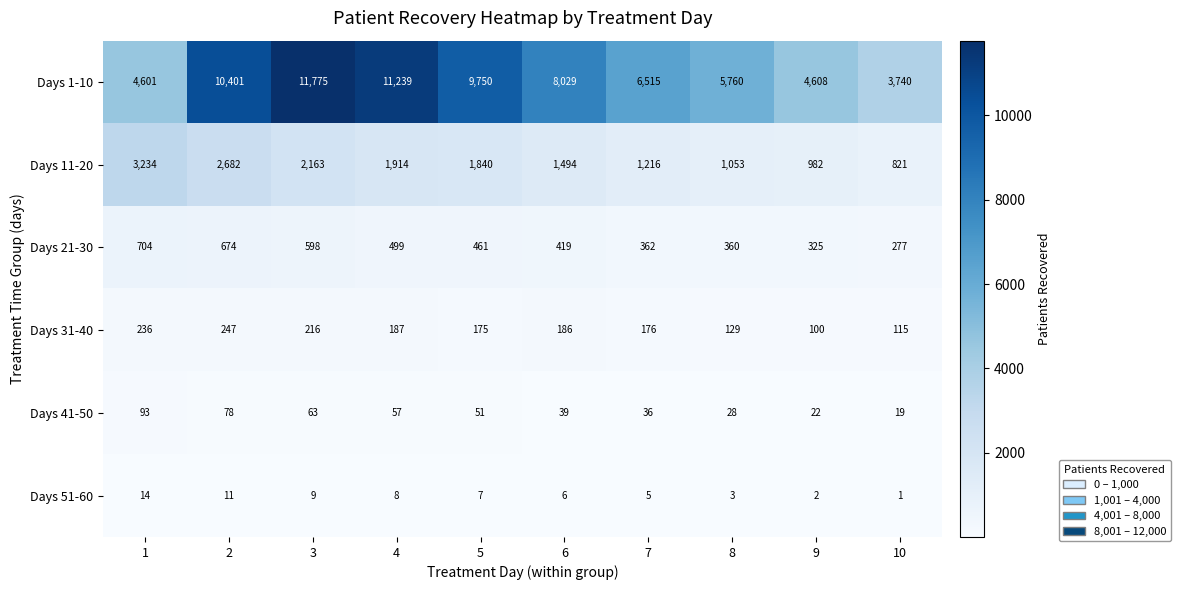

At which label does Days 41-50 reach its minimum?

10